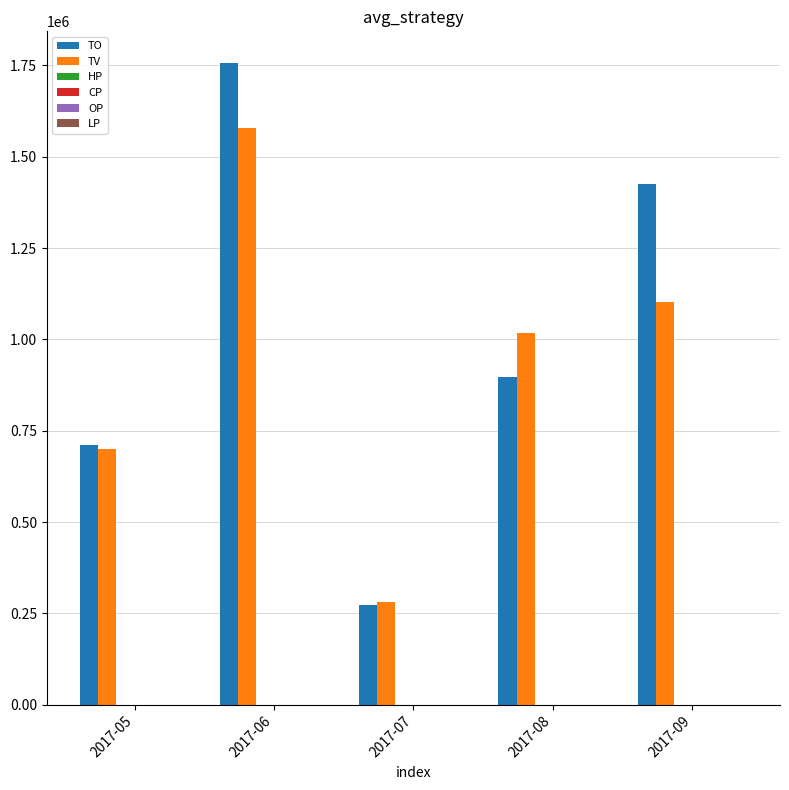

Which series has the largest total across all categories?

TO